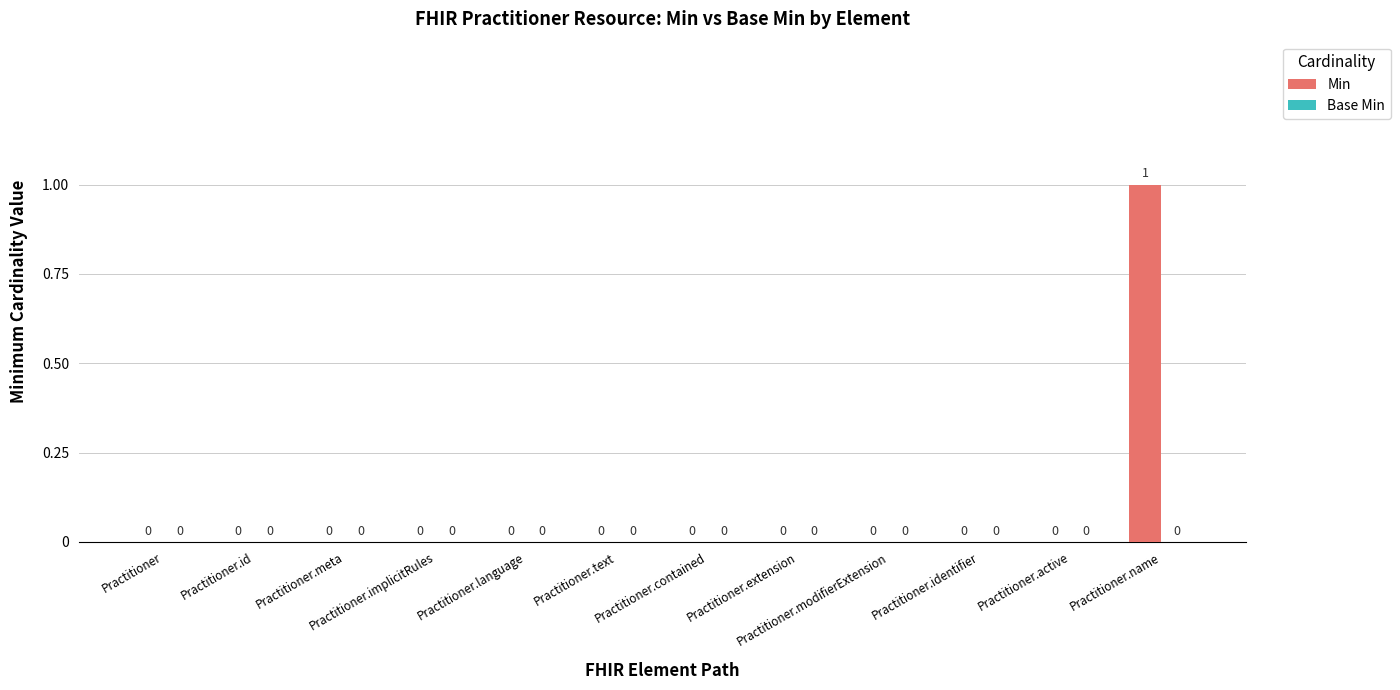

Which label corresponds to the largest value in the chart?

Practitioner.name